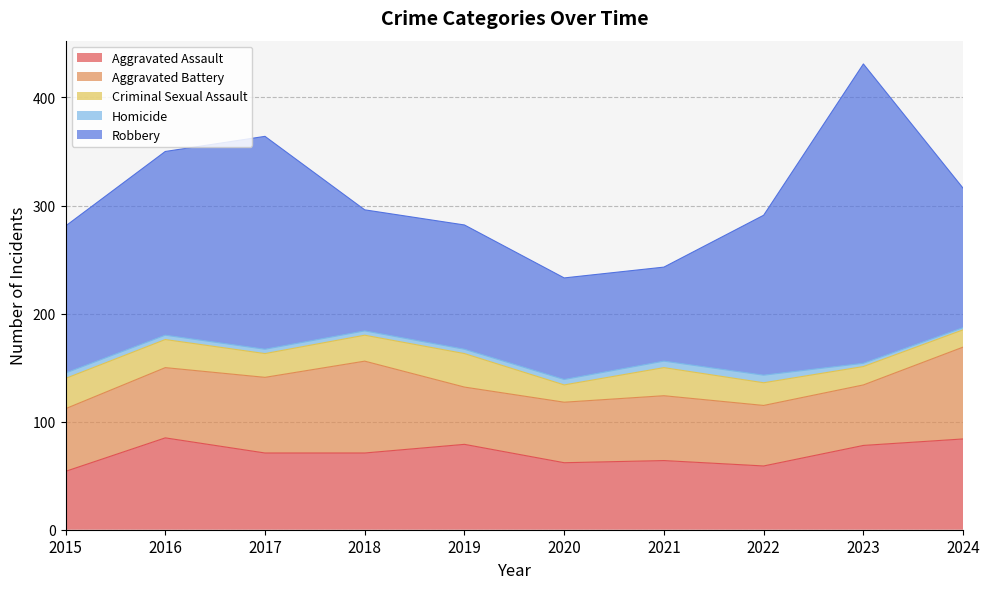

True or false: Criminal Sexual Assault and Homicide cross at least once.

False